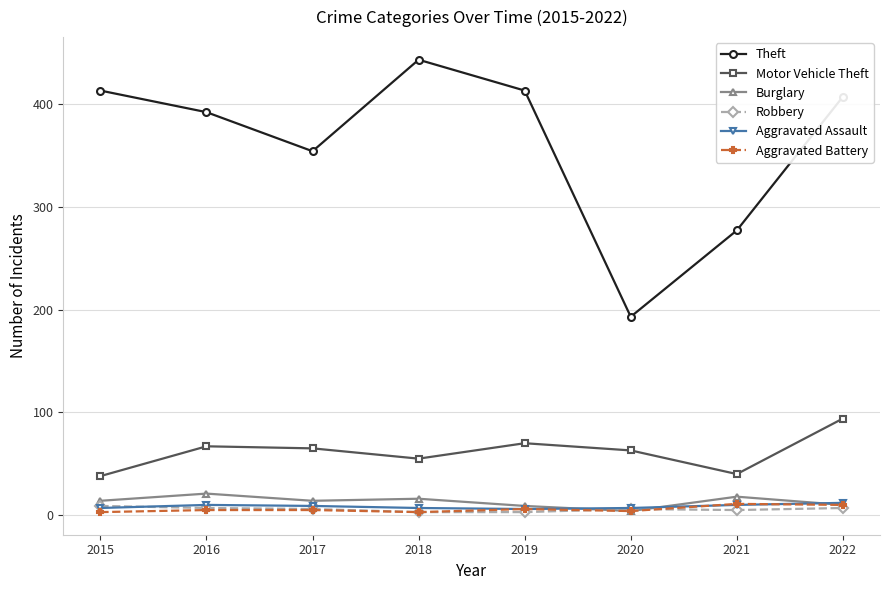

The value of Aggravated Battery at 2016 is 5. True or false?

True